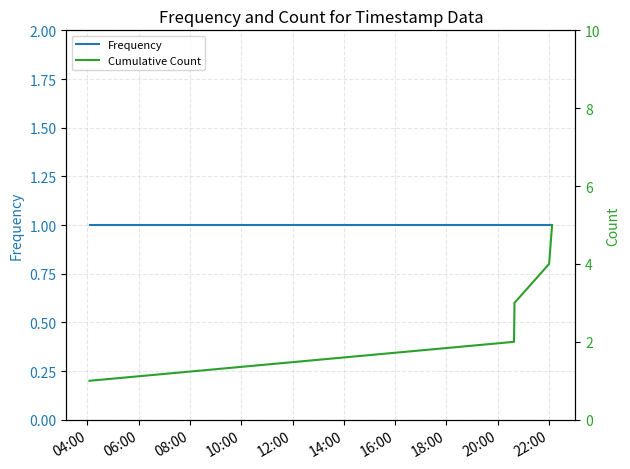

What is the value of the Cumulative Count point at the 4th from the left?

4